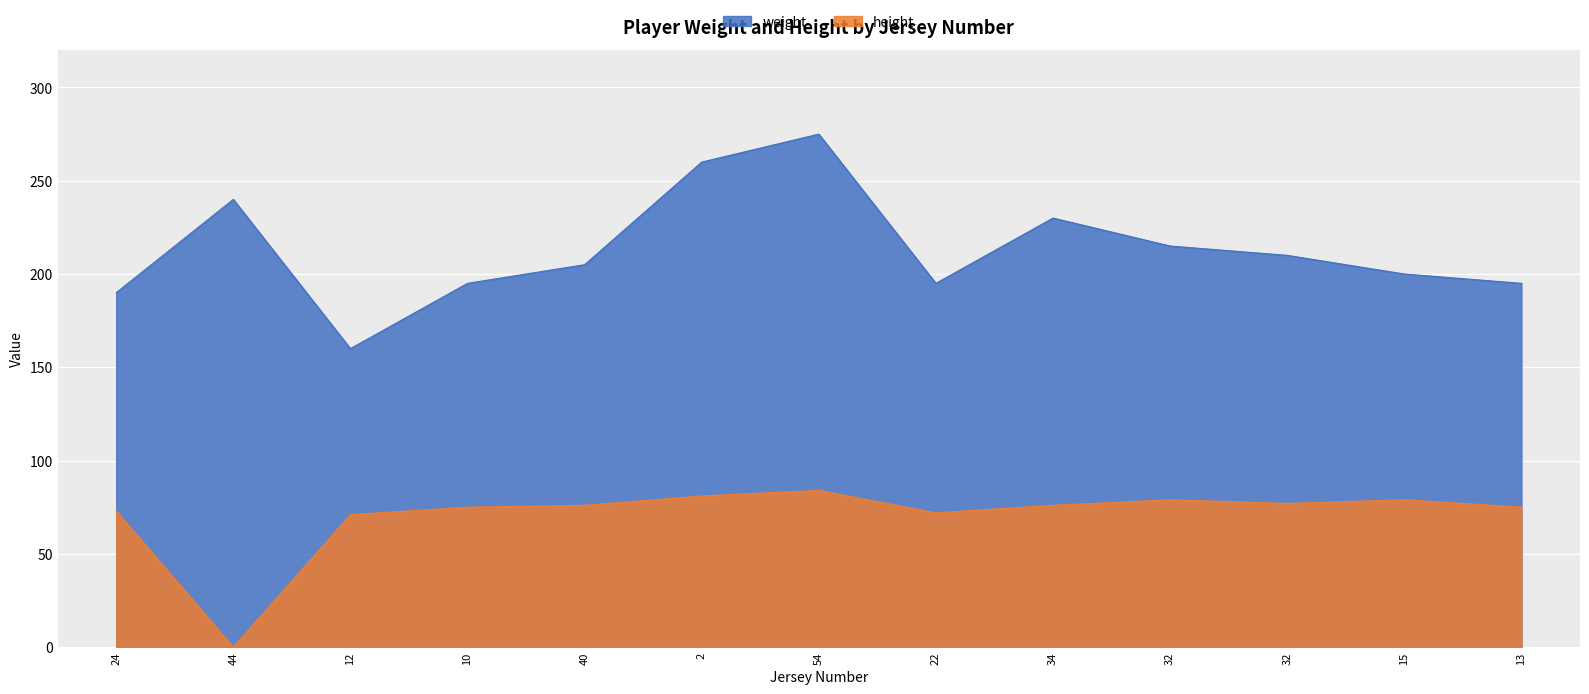

How many categories are shown in the chart?

13